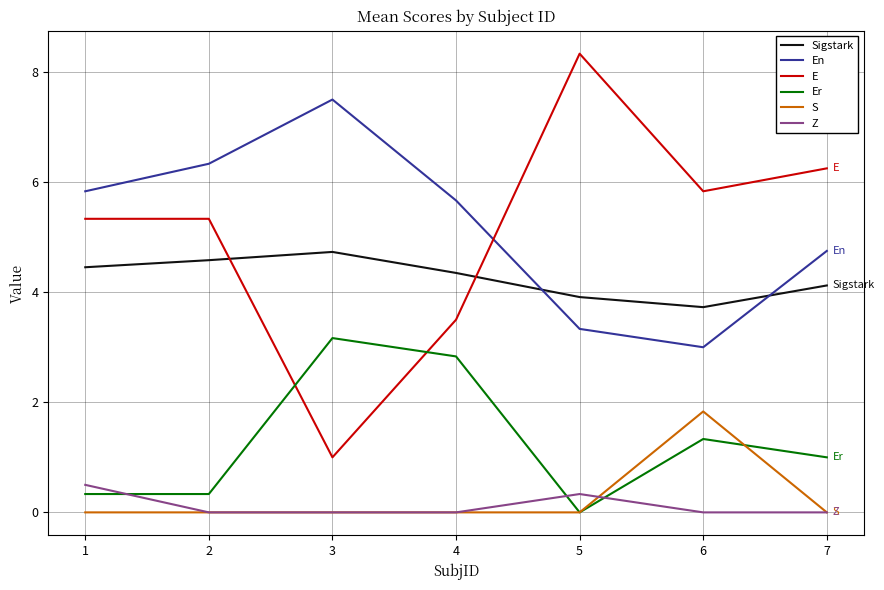

What is the difference between the second highest and second lowest values in the En series?

3.0